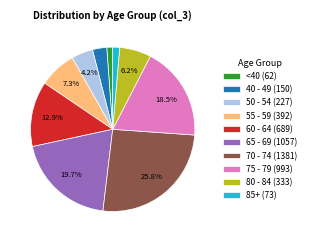

Is 40 - 49 (150) the majority of the pie?

No